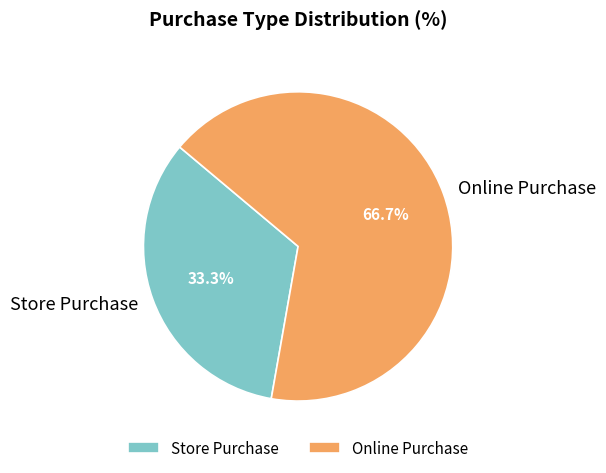

To the nearest percent, what percentage of the pie is Store Purchase?

33%